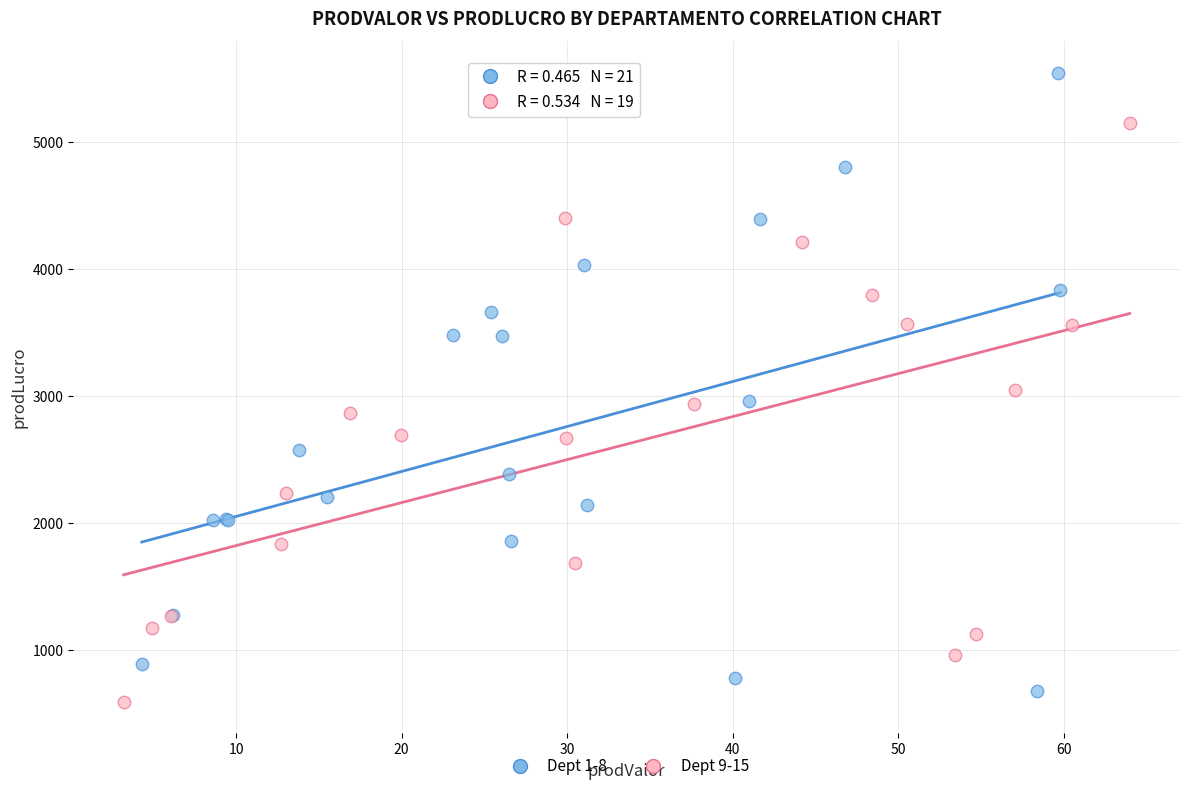

Which series has the largest Y range (max minus min)?

Dept 1-8